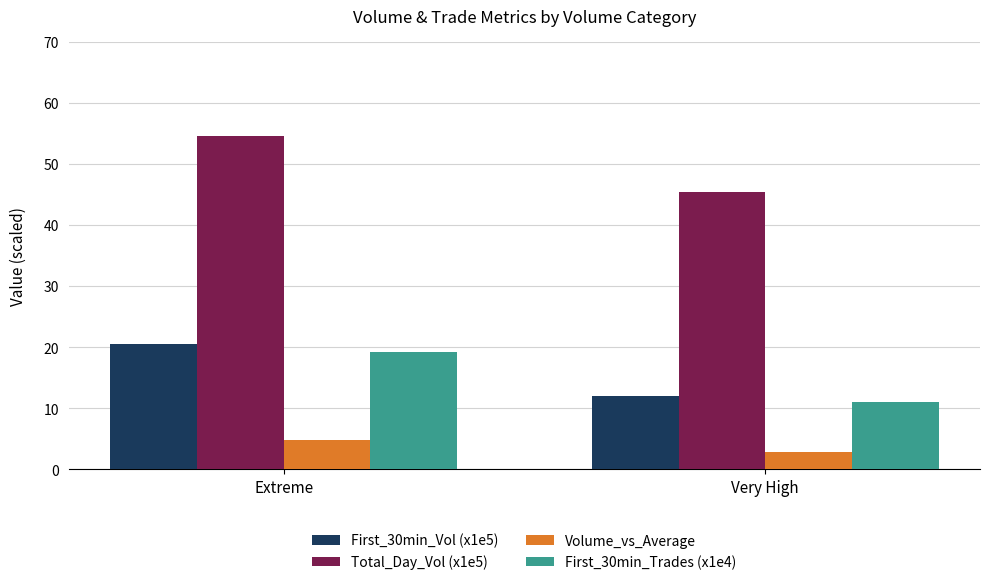

At Very High, list the series in order from largest to smallest.

Total_Day_Vol (x1e5), First_30min_Vol (x1e5), First_30min_Trades (x1e4), Volume_vs_Average